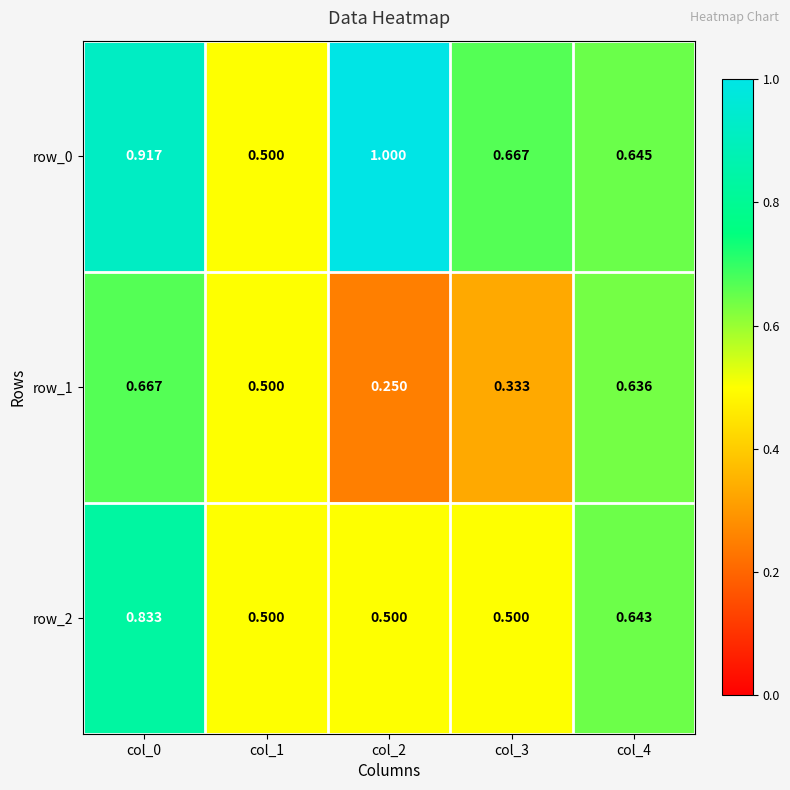

Is the value of row_0 at col_0 greater than the value of row_1 at col_0?

Yes